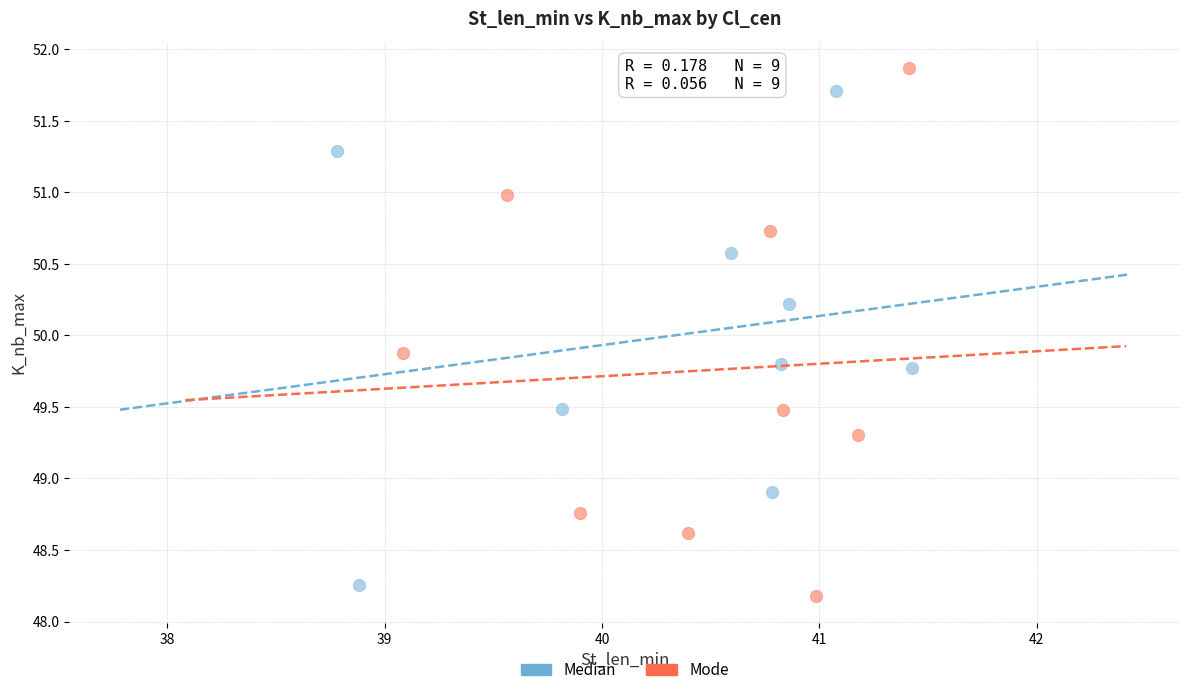

Which series has the widest spread of Y values?

Mode